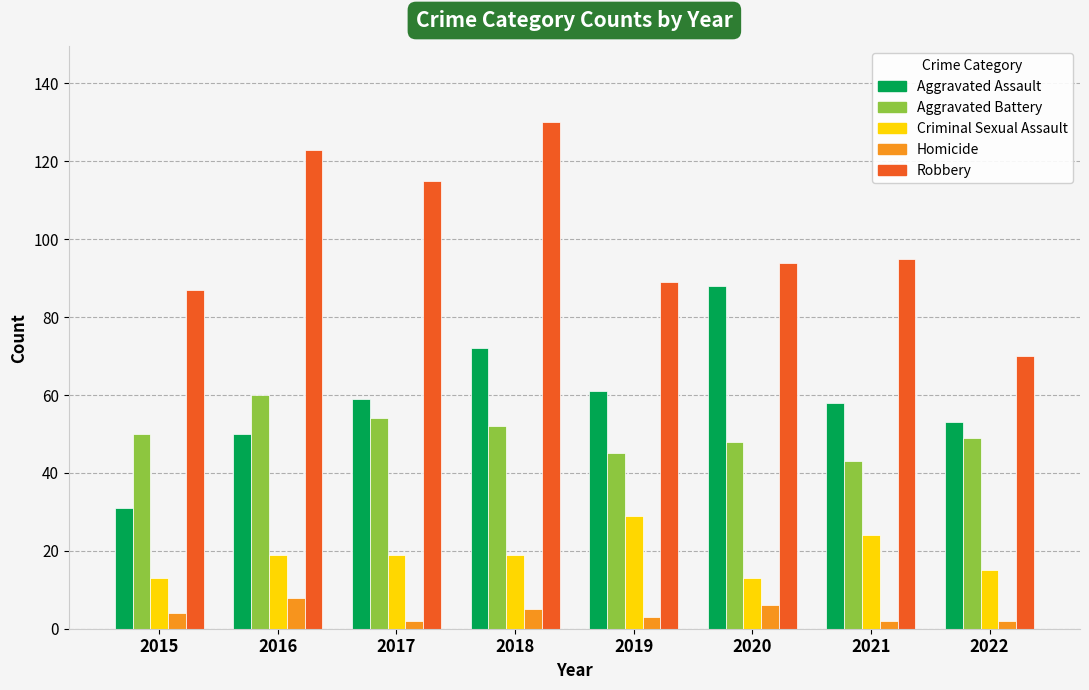

How many groups of bars are there?

8